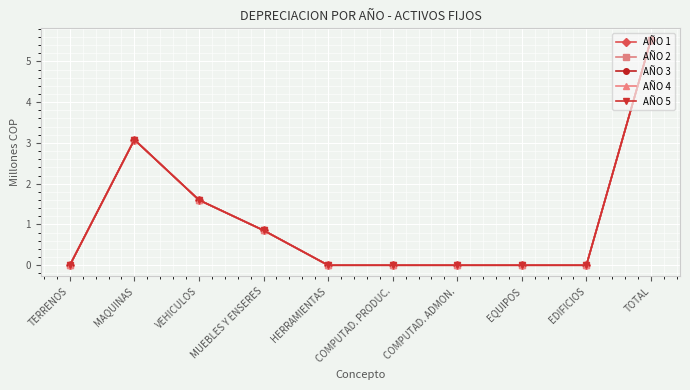

What is the value of the AÑO 5 point at the 10th from the left?

5.5